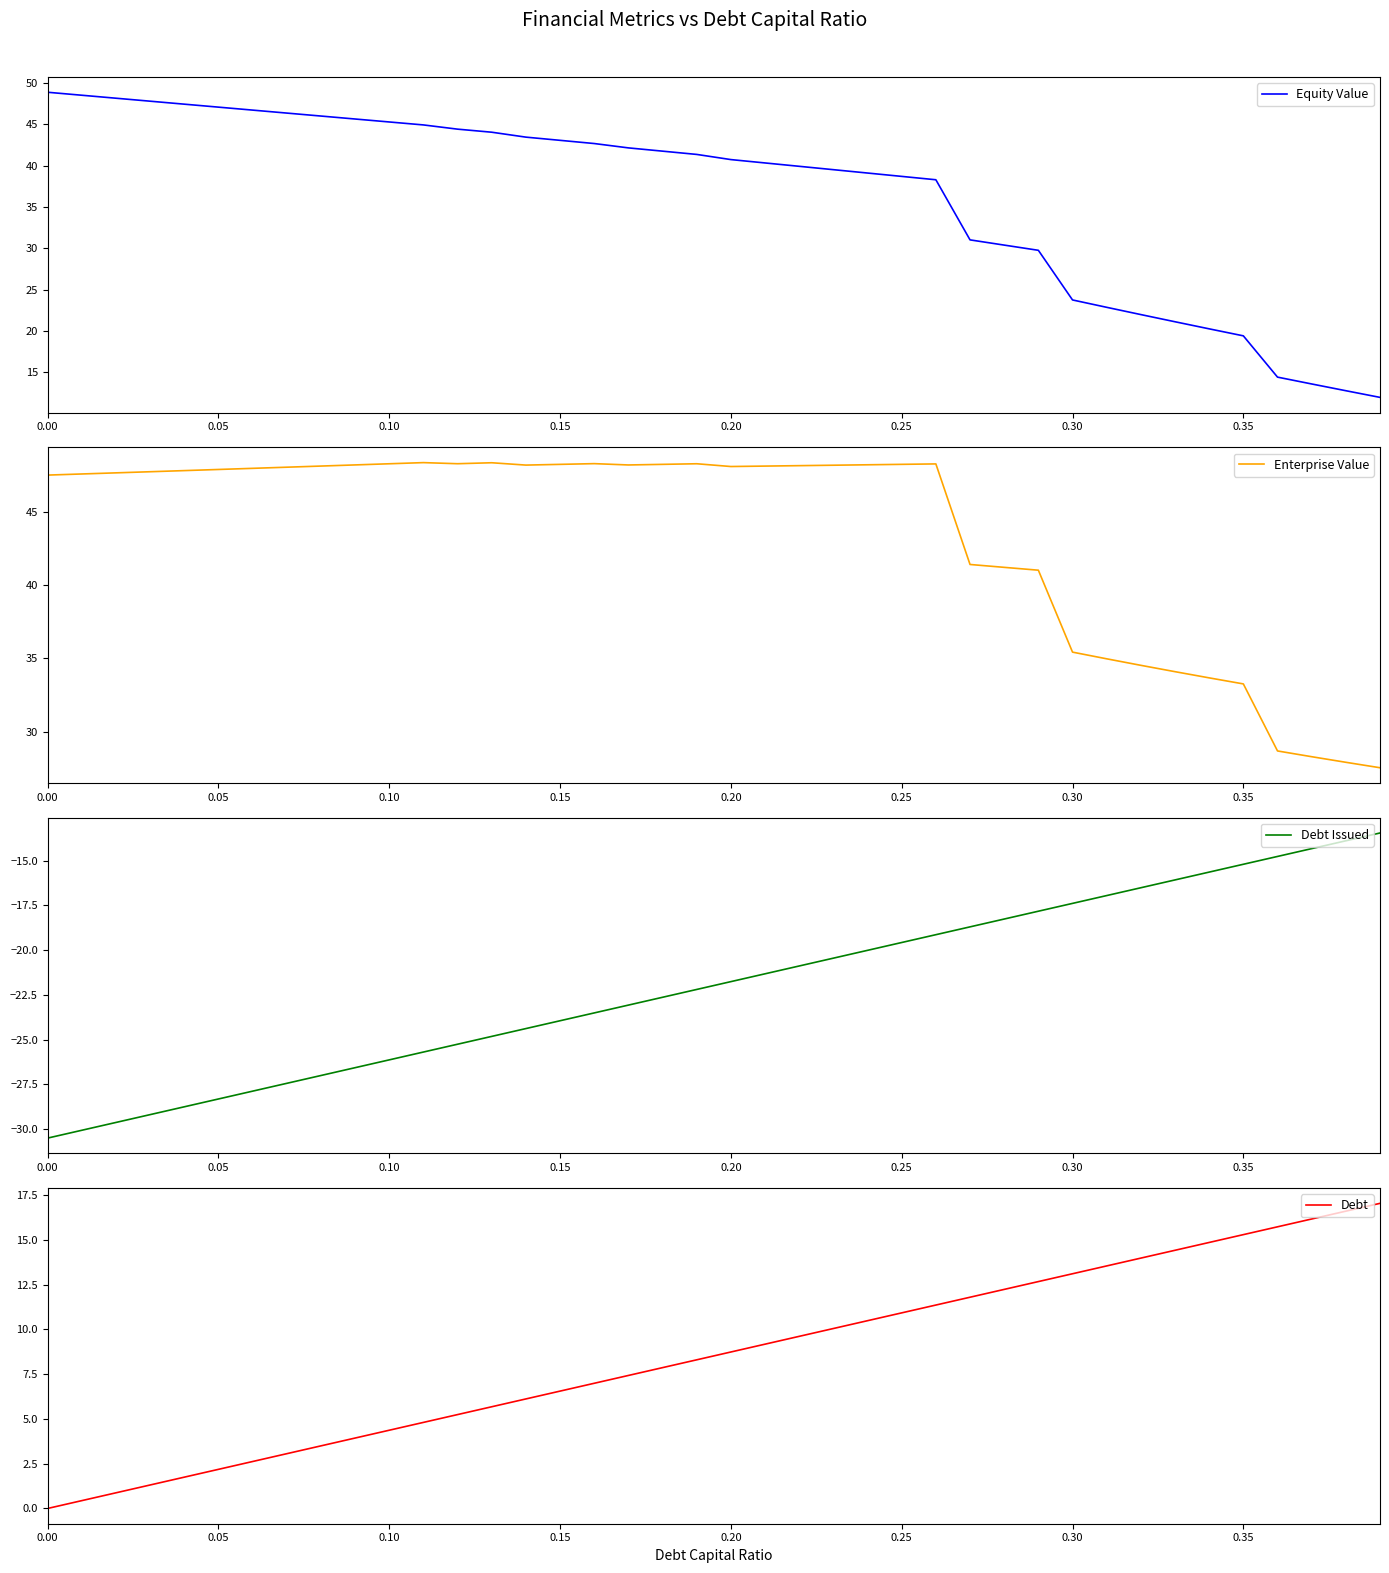

What is the maximum value for Debt Issued?

-13.5